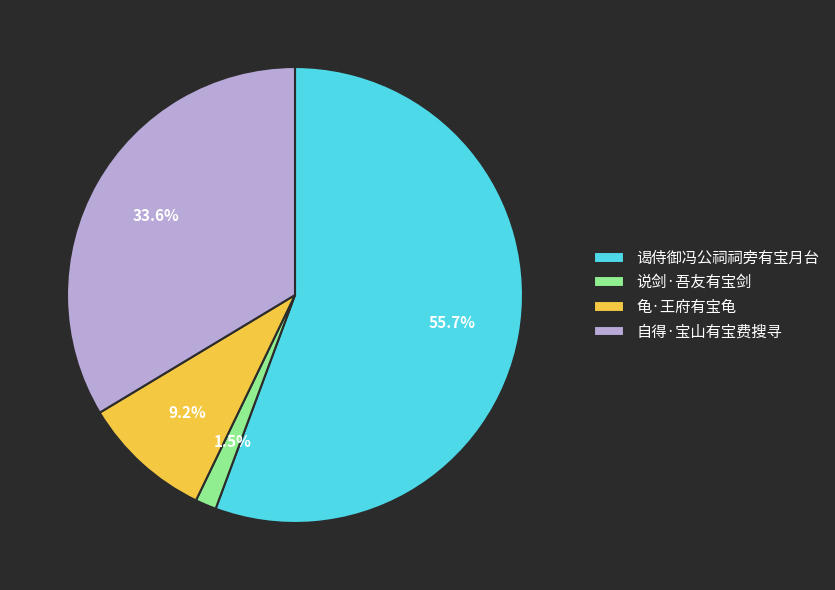

The 自得·宝山有宝费搜寻 slice represents 21% of the pie. True or false?

False